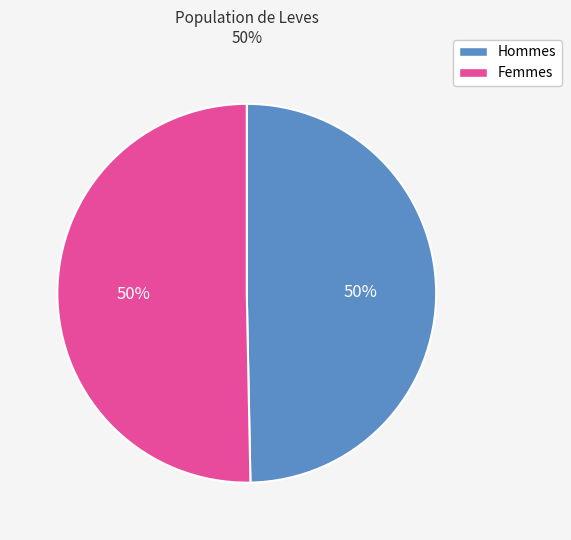

To the nearest percent, what is the average slice percentage?

50%